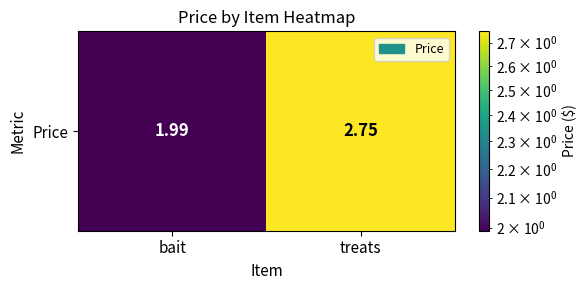

What value does the data have at bait?

2.0